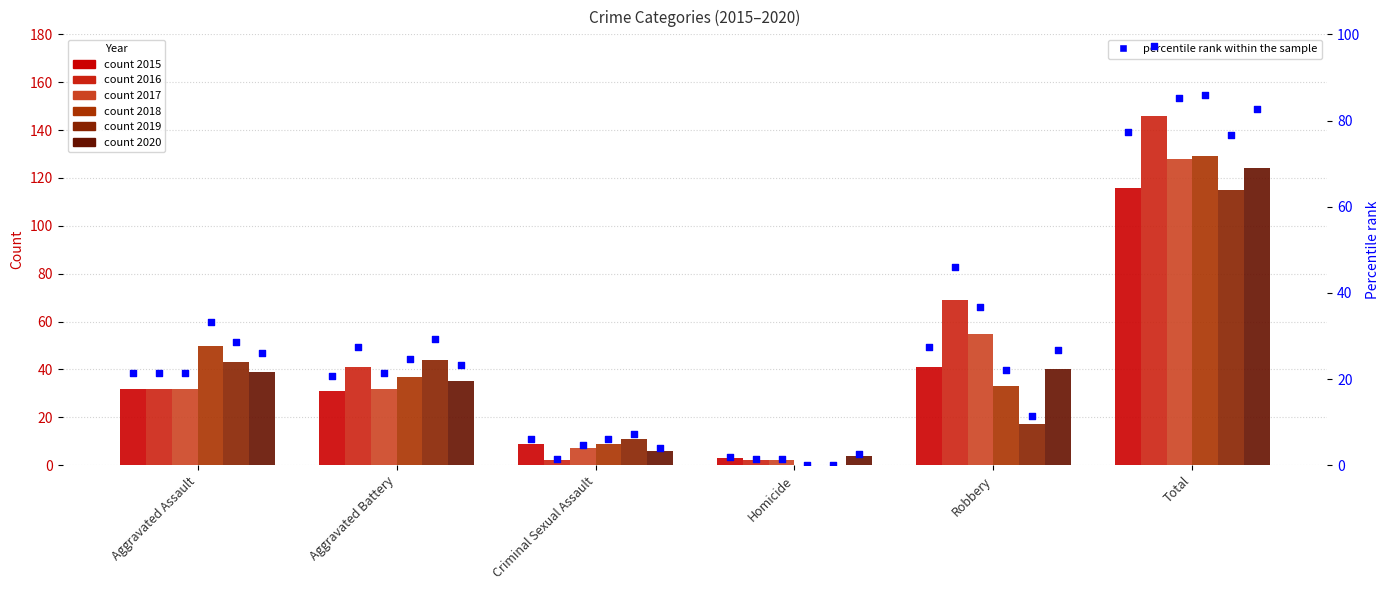

Which series reaches the minimum Y coordinate?

2018